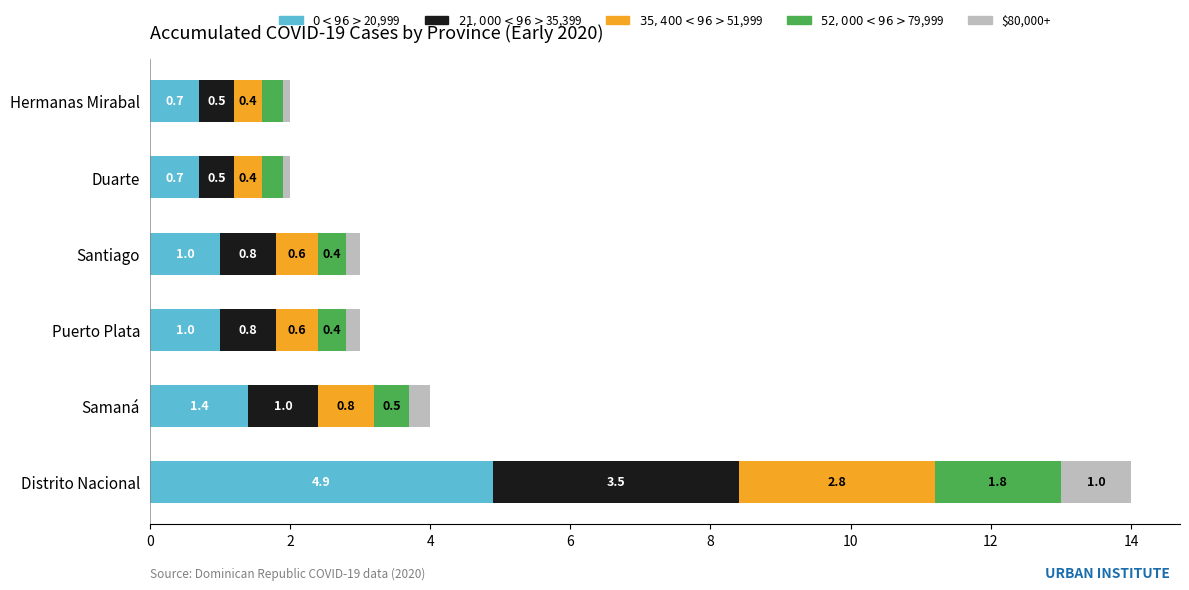

What is the total value across all series at Duarte?

2.0